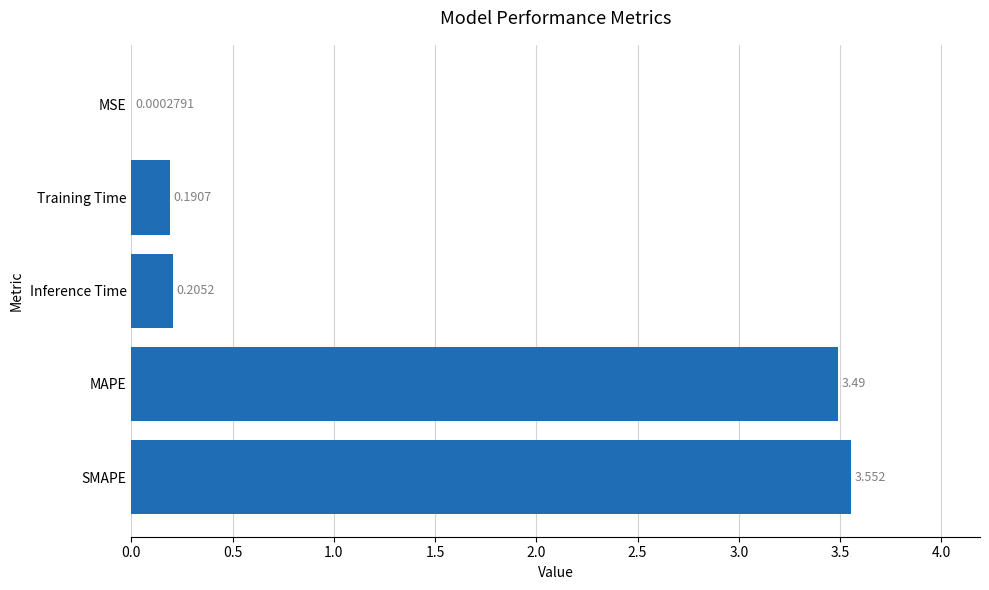

Which has a higher value, MSE or Inference Time?

Inference Time